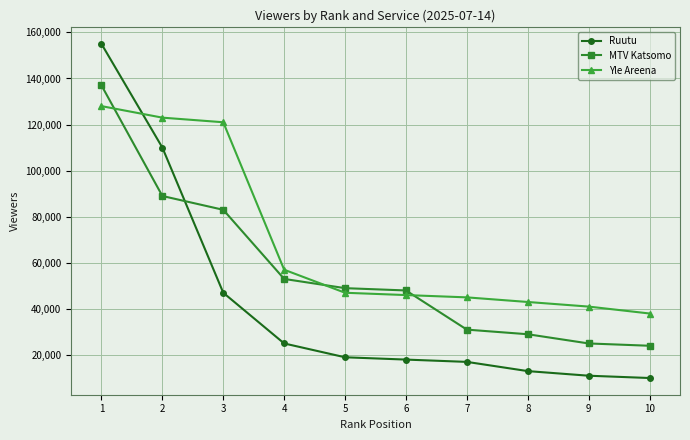

What is the smallest value displayed?

10000